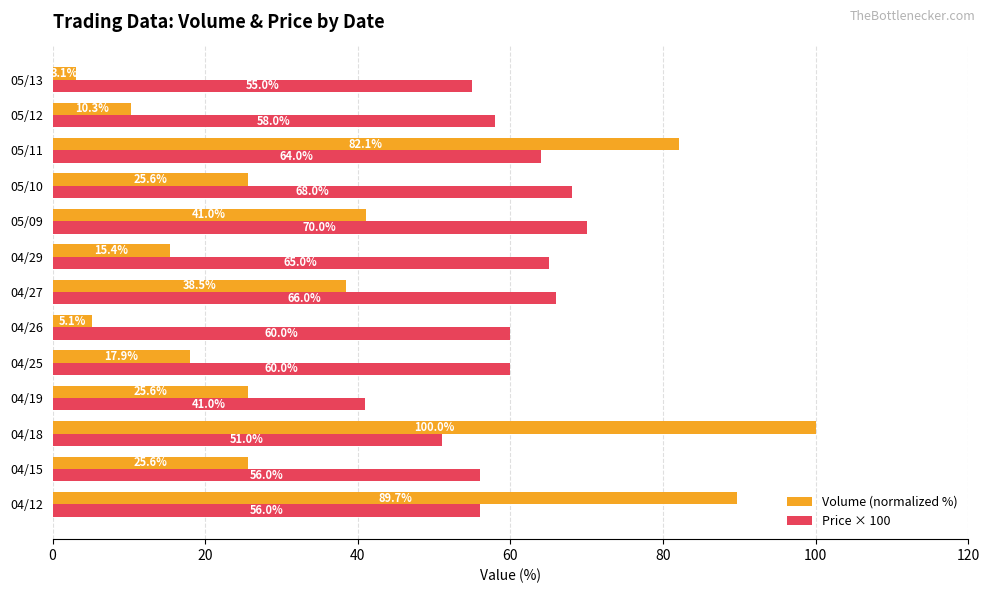

Where is Price × 100 nearest to the value 55?

05/13